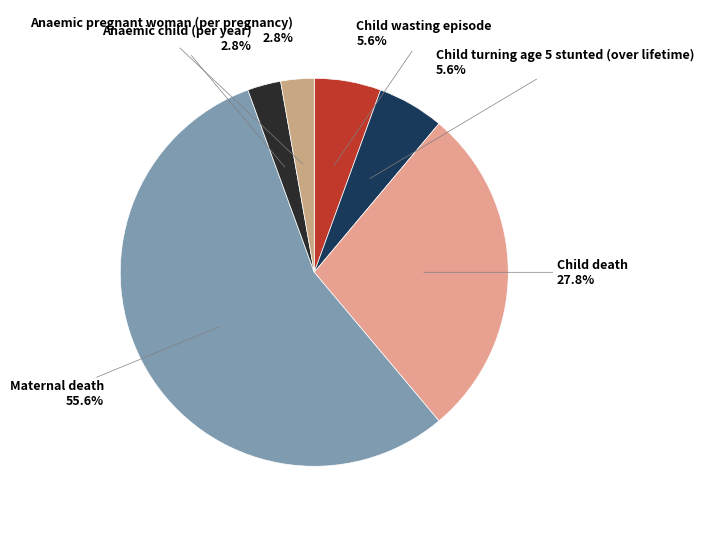

What is the majority slice?

Maternal death